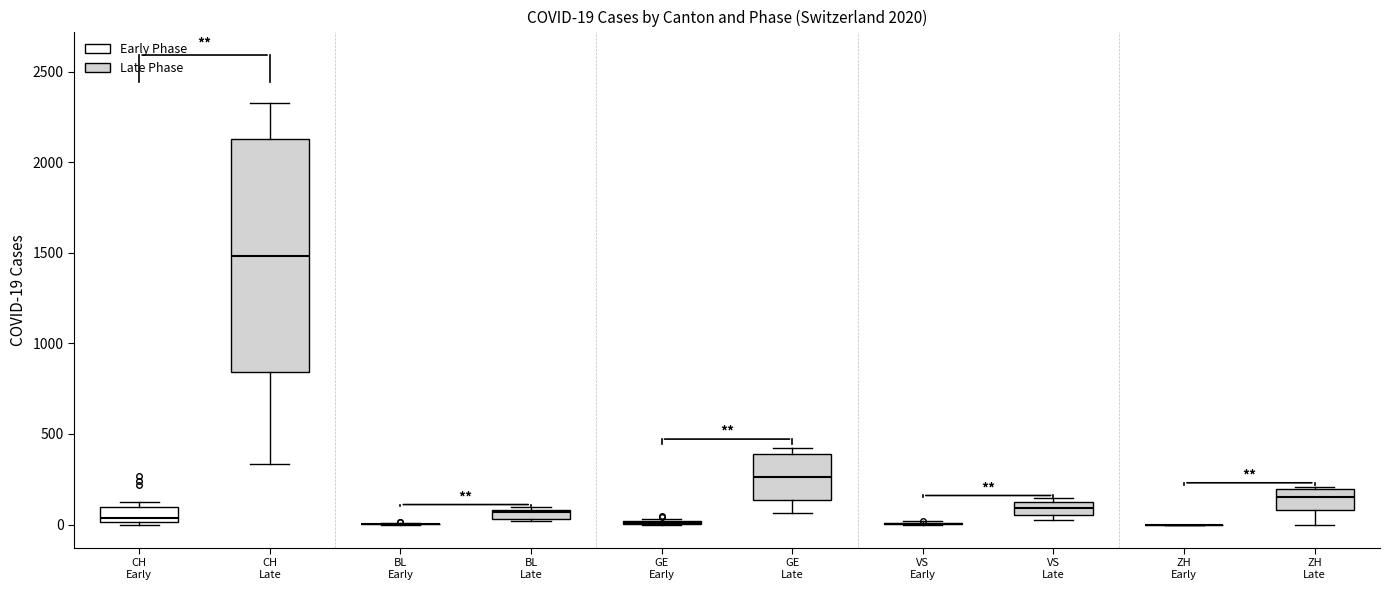

Which box is the tallest, from its lower edge to its upper edge?

CH Late